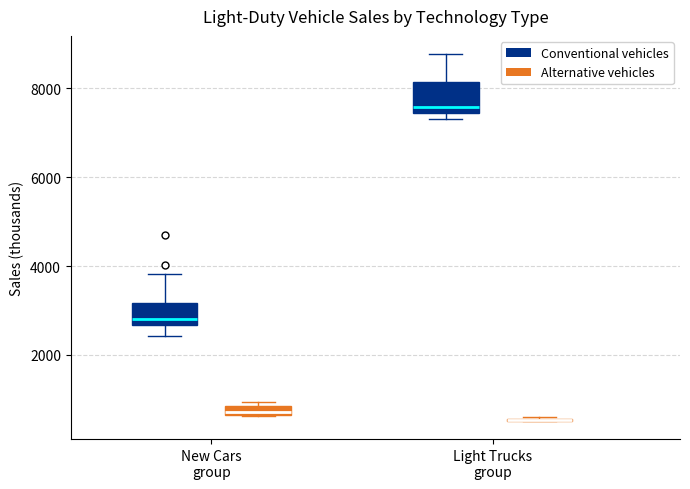

Which box is the tallest, from its lower edge to its upper edge?

Light Trucks group (Conventional vehicles)